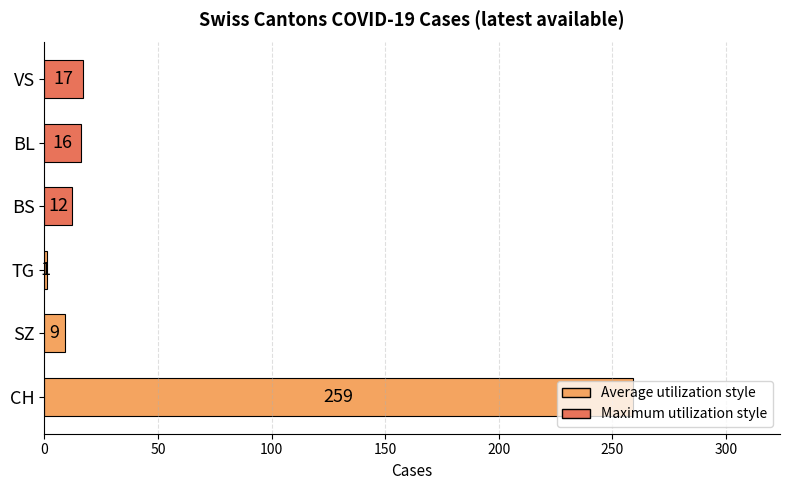

What is the average value?

52